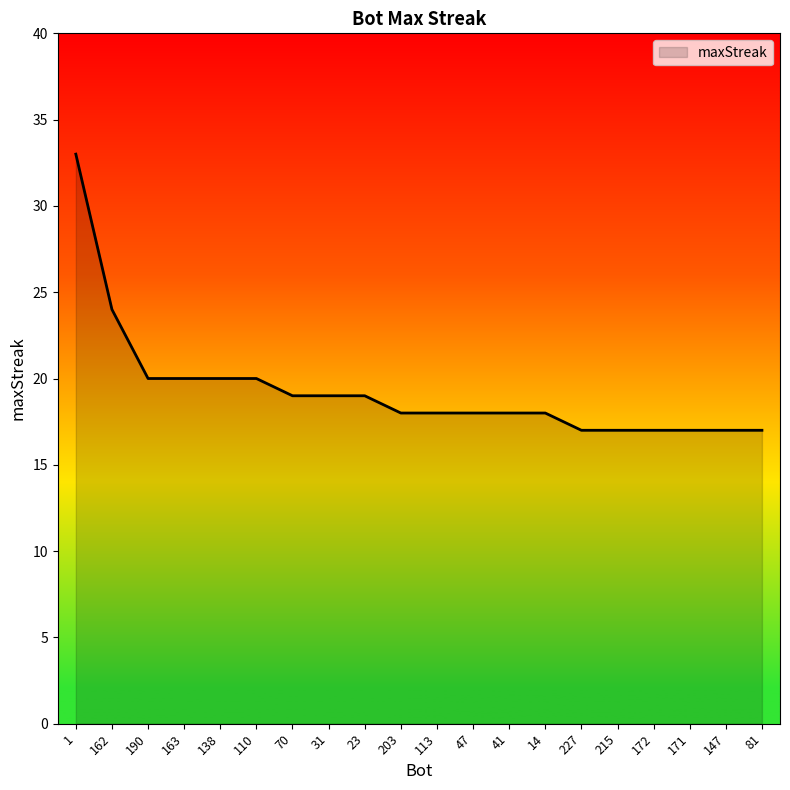

What position from the left is 227?

15